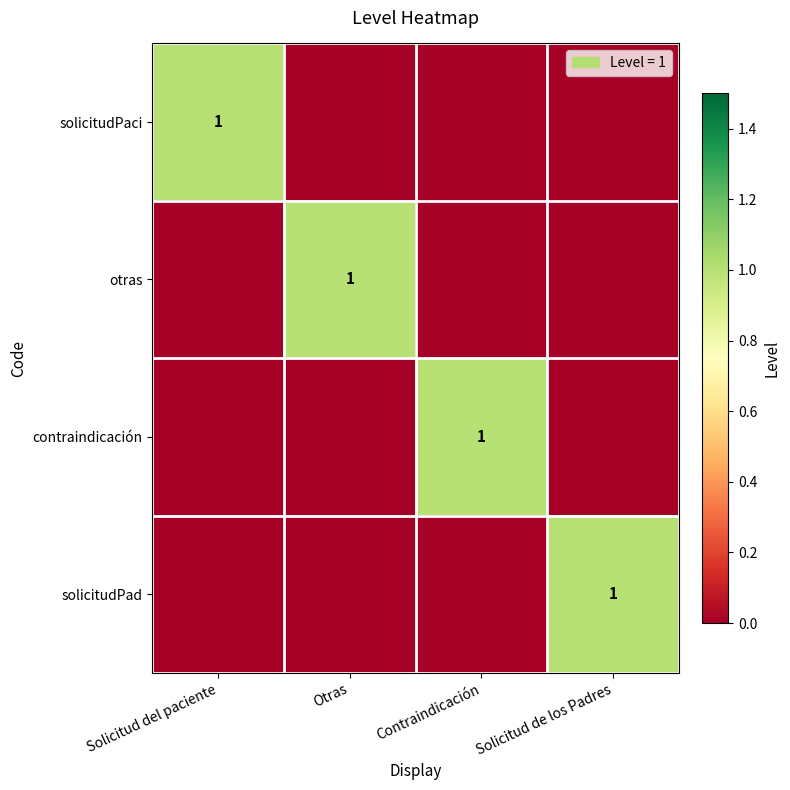

Is it true that otras equals 1 at Otras?

True